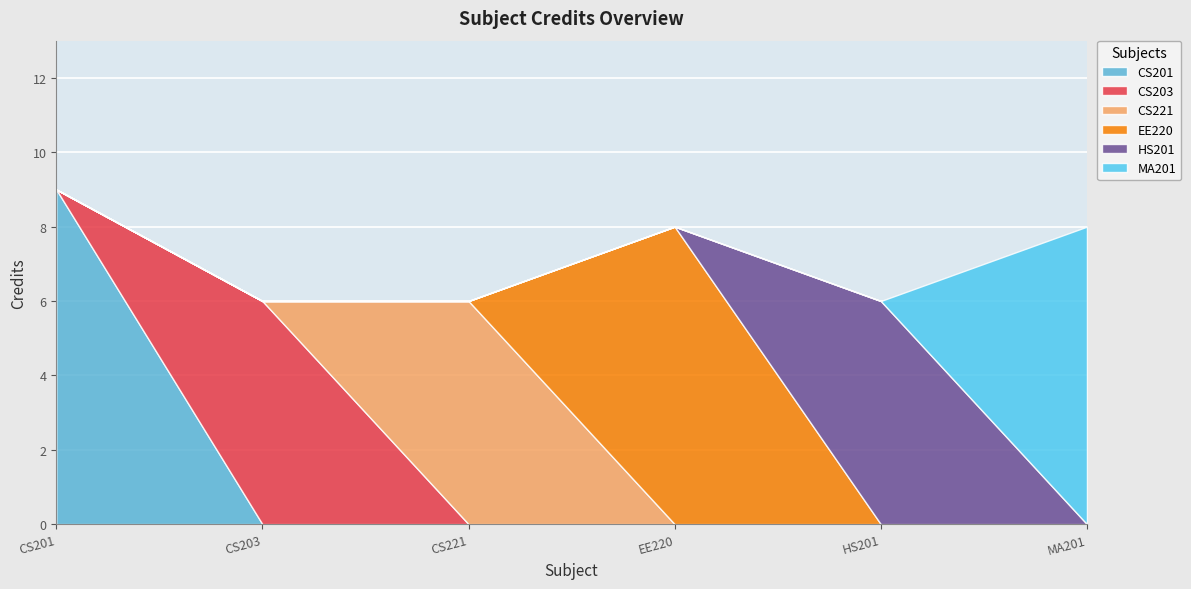

Rank the categories by value from highest to lowest.

CS201, EE220, MA201, CS203, CS221, HS201